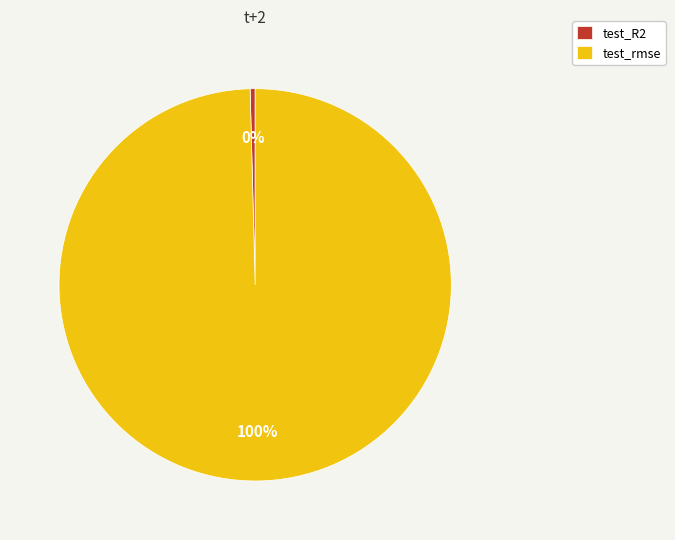

Combined, do test_rmse and test_R2 account for over 50%?

Yes